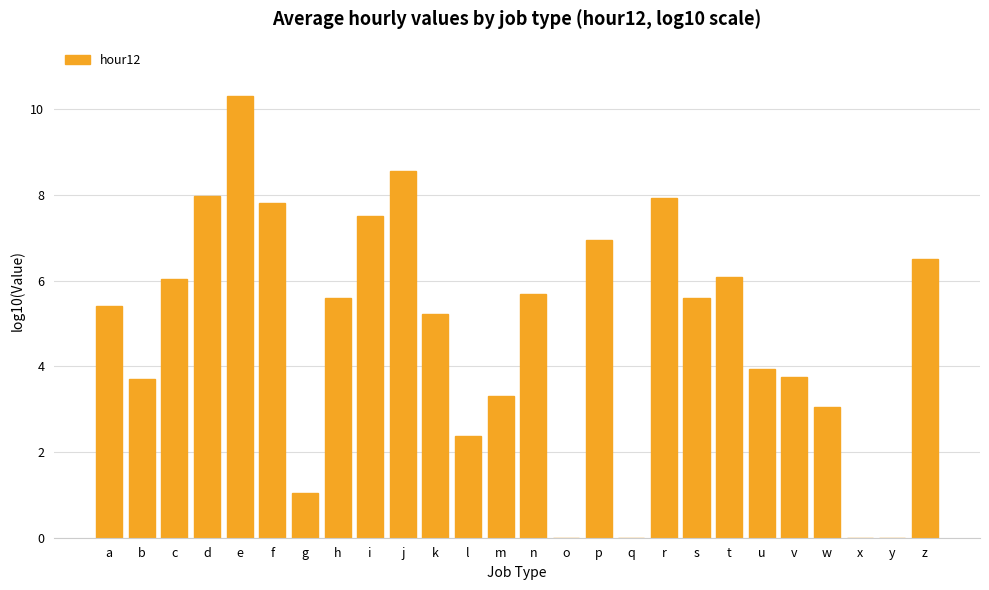

The value at c is 9.8. True or false?

False